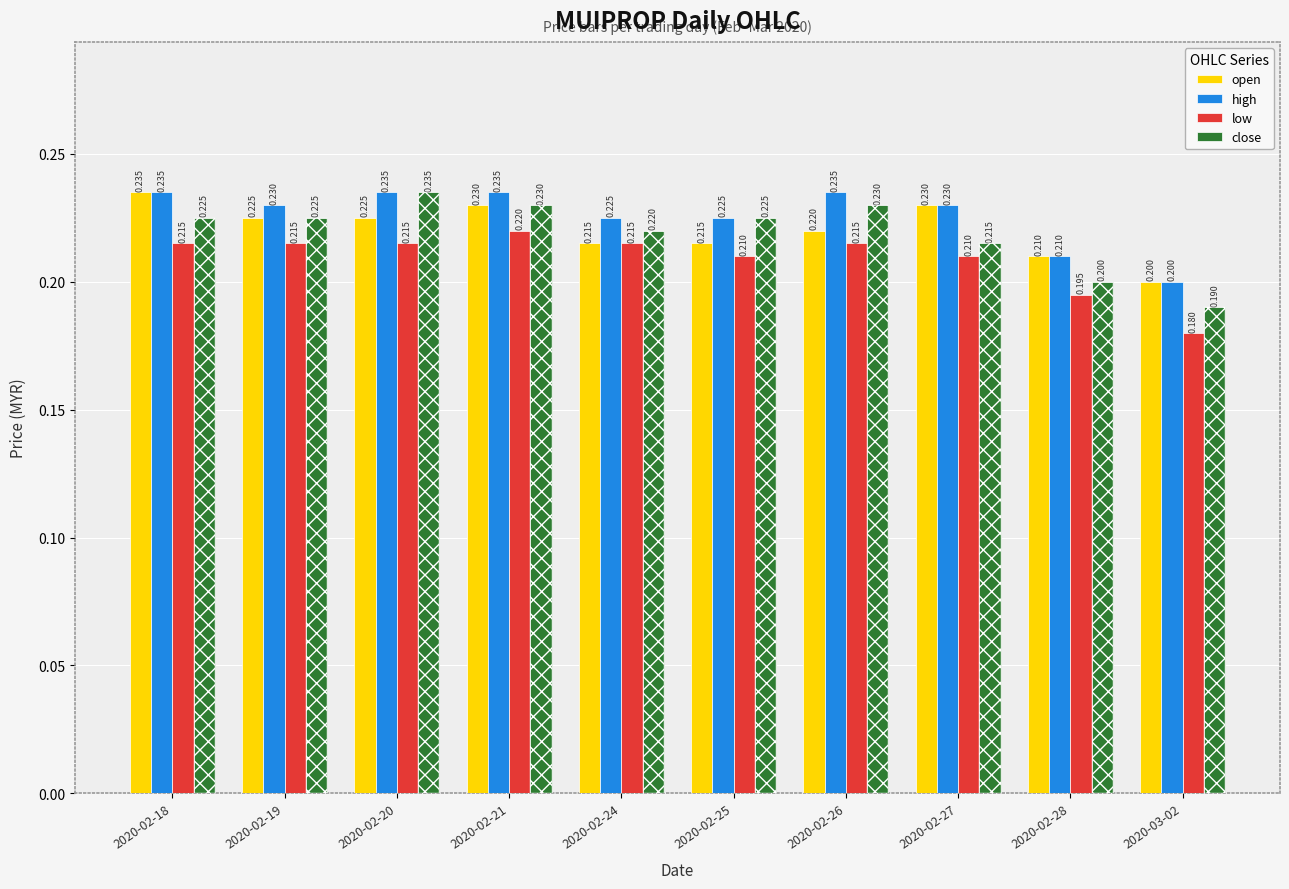

What is the sum of the high values at 2020-02-25 and 2020-02-21?

0.5